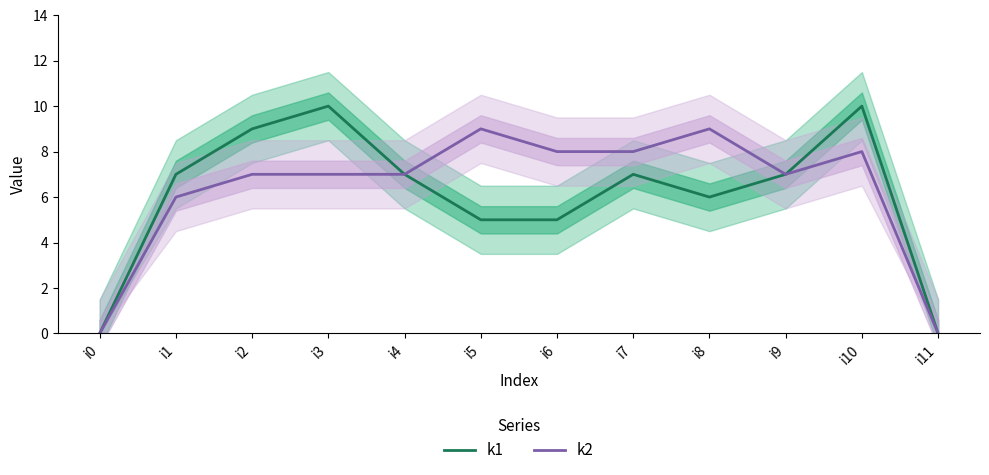

Does the chart have visible grid lines?

No